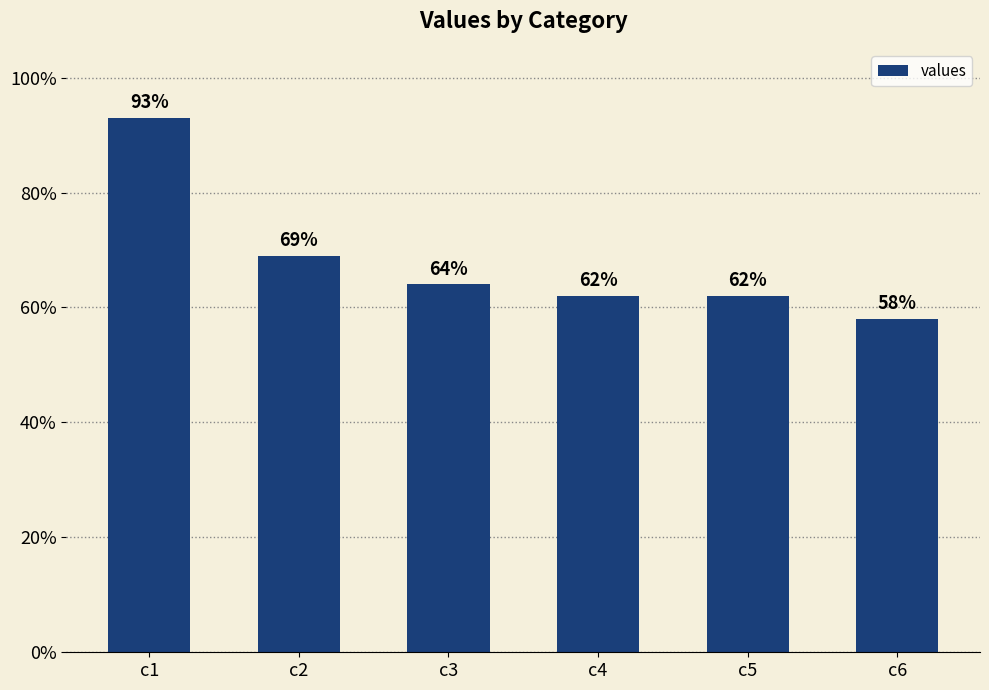

True or false: the data shows 1.5 at c1.

False